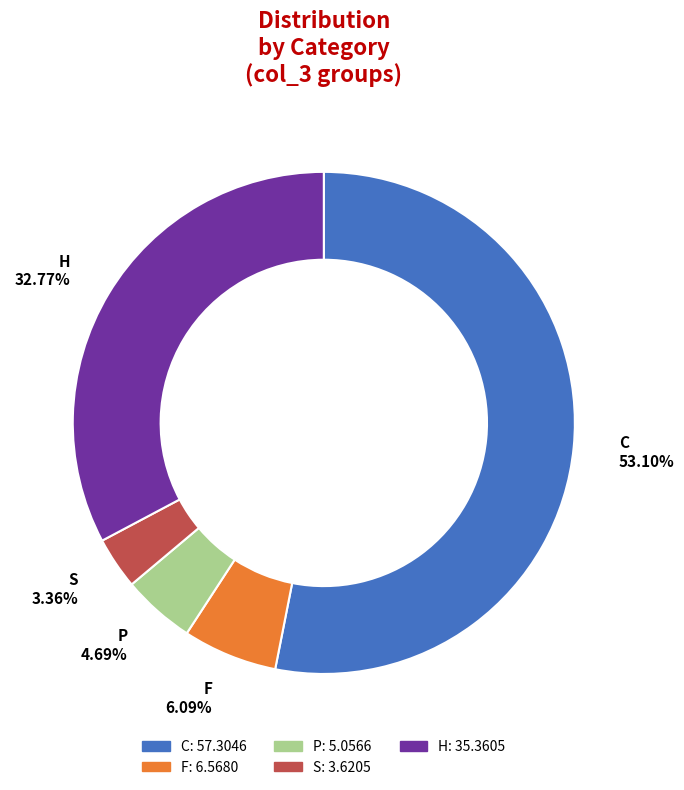

What portion of the pie excludes H?

67.2%